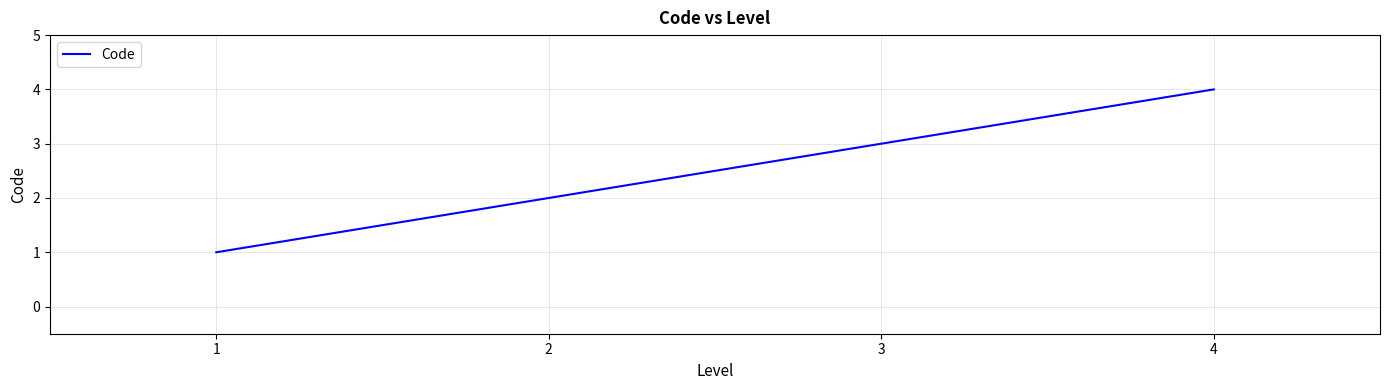

Approximately how many times larger is the value at 3 compared to 1?

3.0